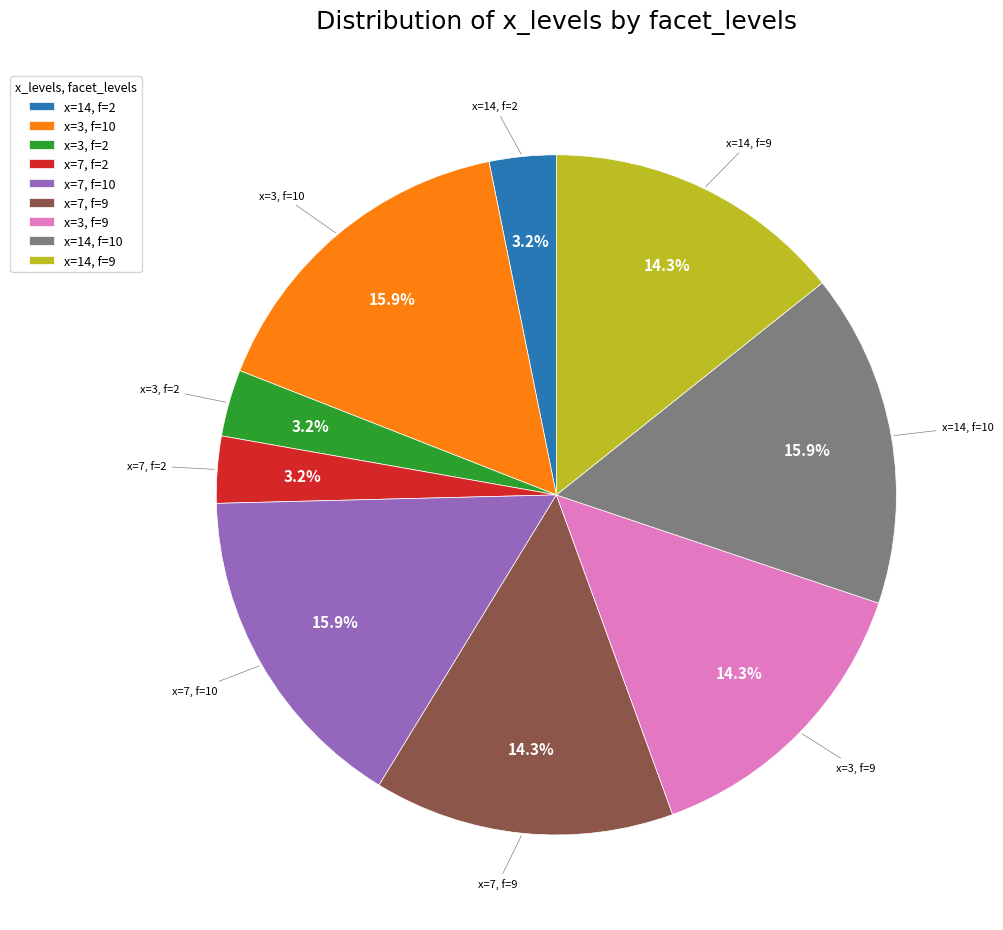

Which has a higher value, x=7, f=10 or x=14, f=2?

x=7, f=10